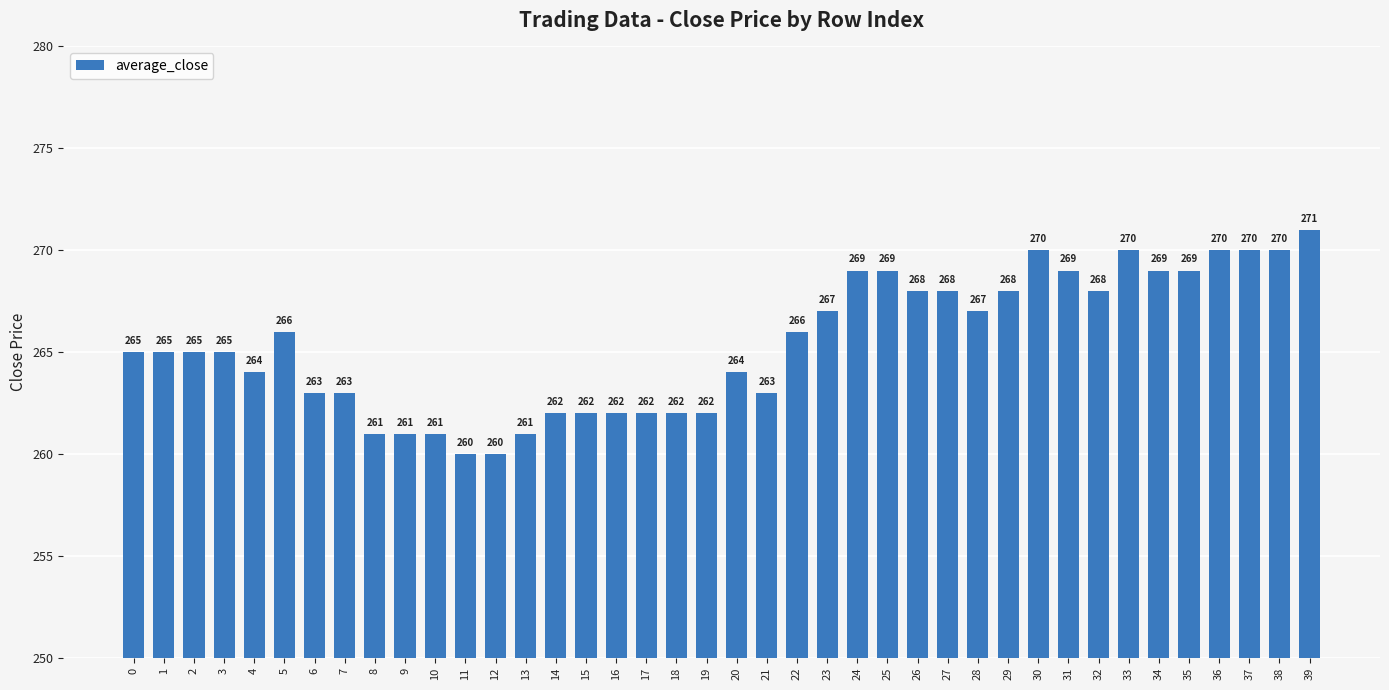

What is the change in value from 35 to 38?

+1